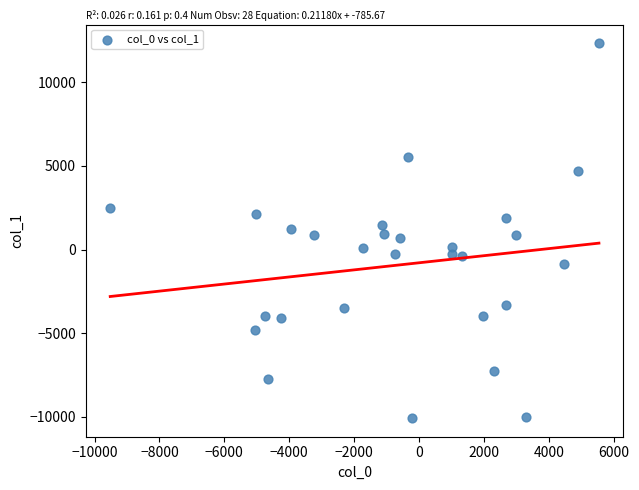

What is the range of Y values (max minus min)?

22389.5